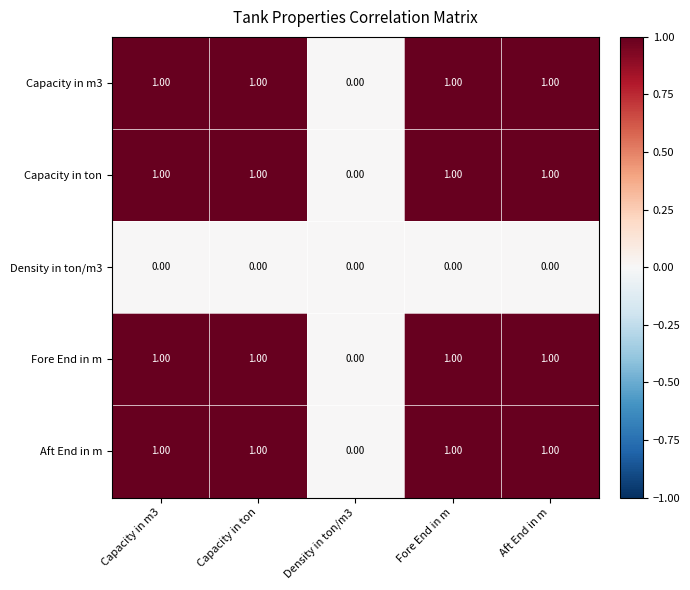

What is the sum of all Capacity in ton values?

4